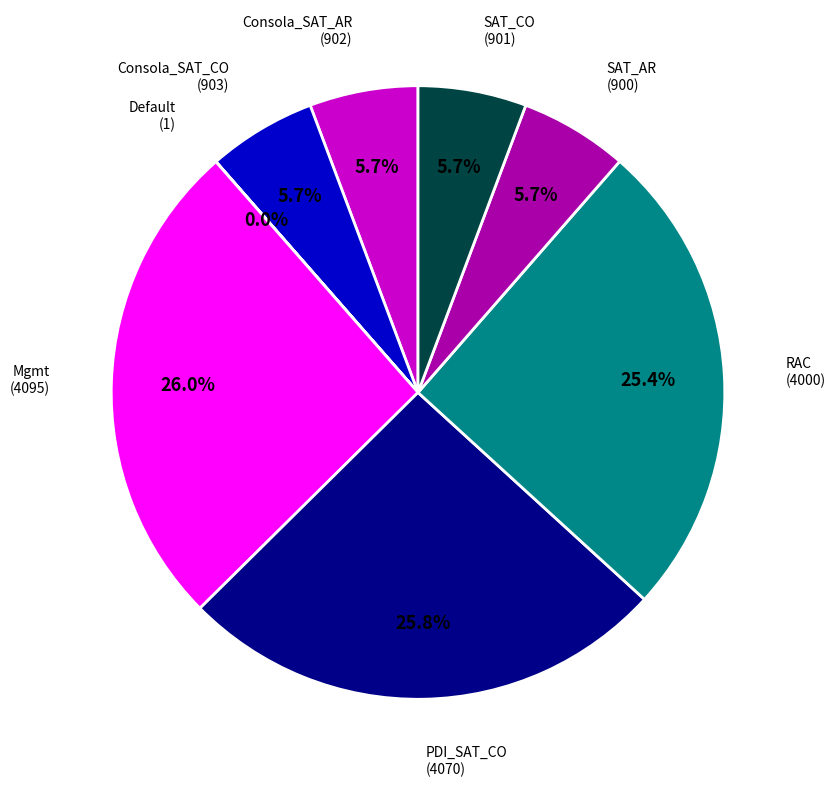

Is there a majority slice in this chart?

No